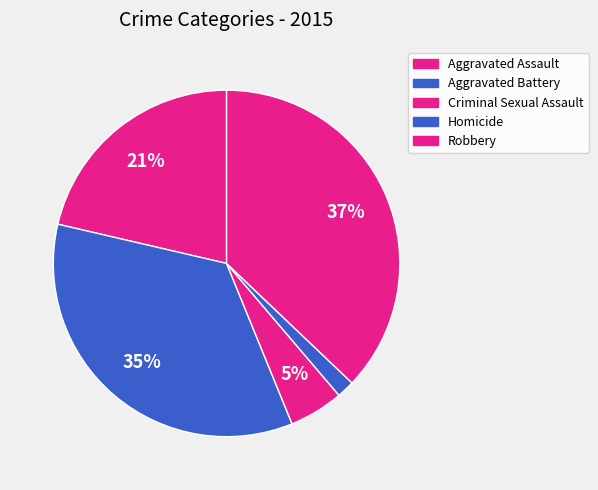

Which has a higher value, Criminal Sexual Assault or Aggravated Battery?

Aggravated Battery